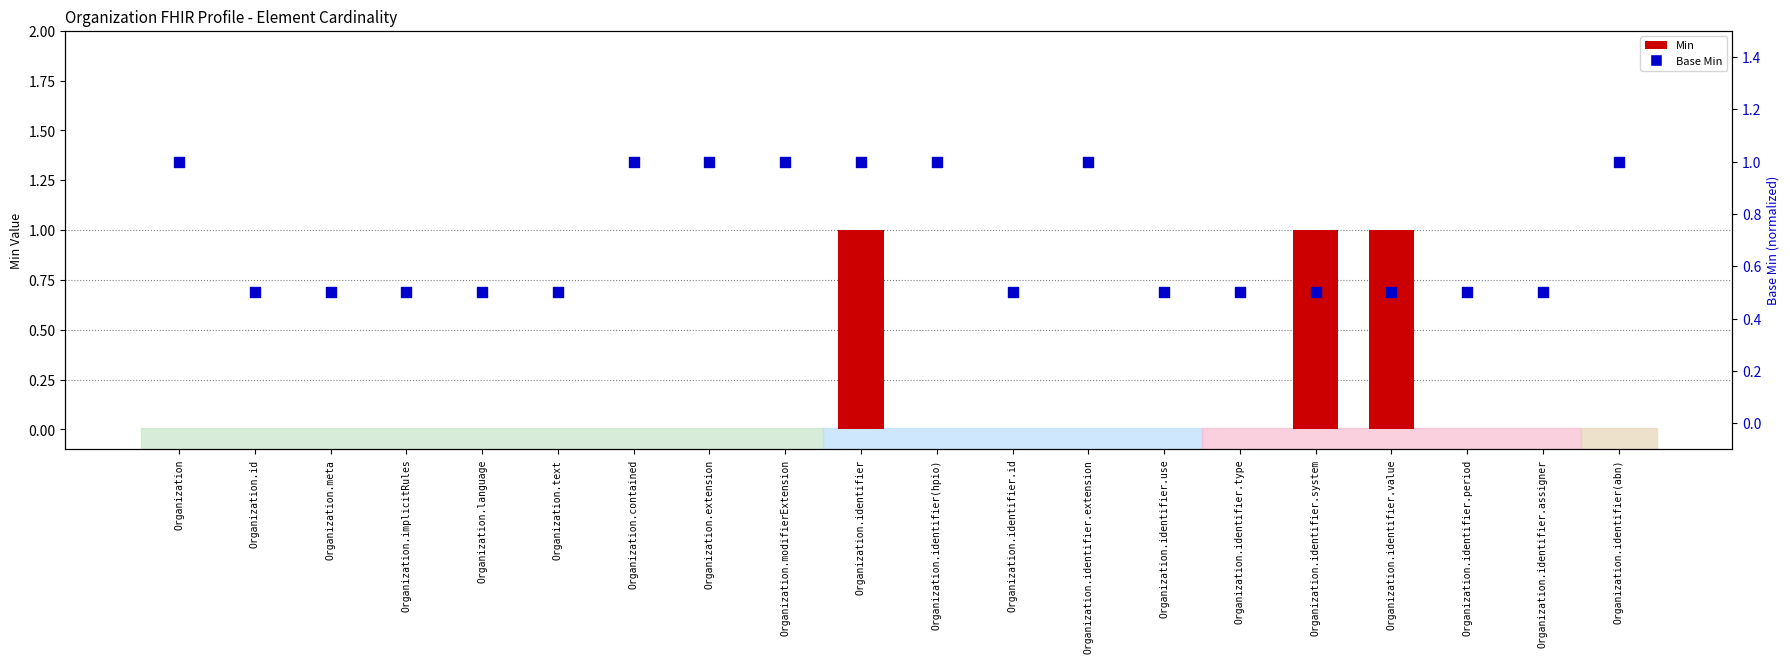

Which series reaches the maximum Y coordinate?

Min